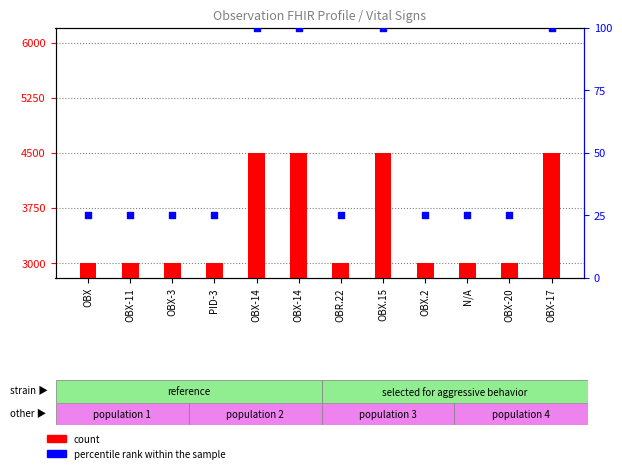

At how many categories does at least one series exceed 1757?

12